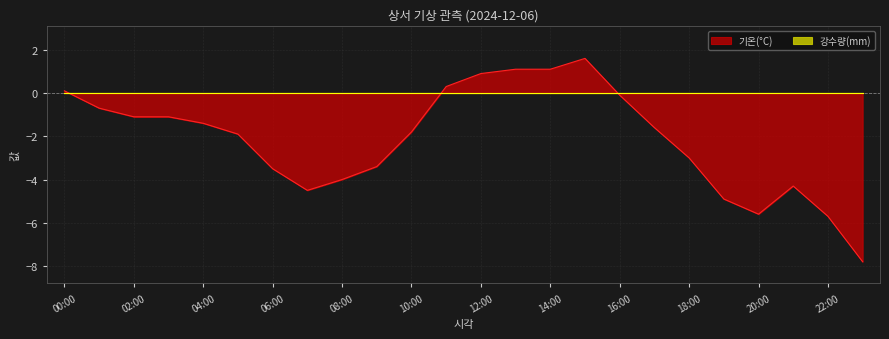

Where is the first local minimum?

07:00